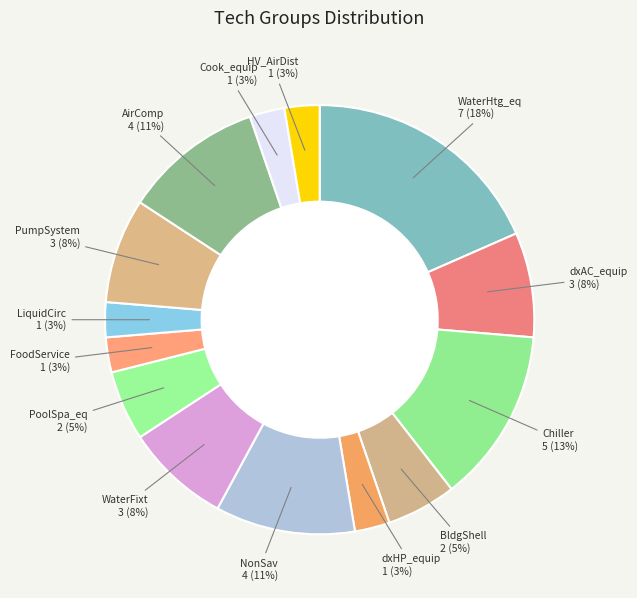

Does HV_AirDist represent more than half of the total?

No